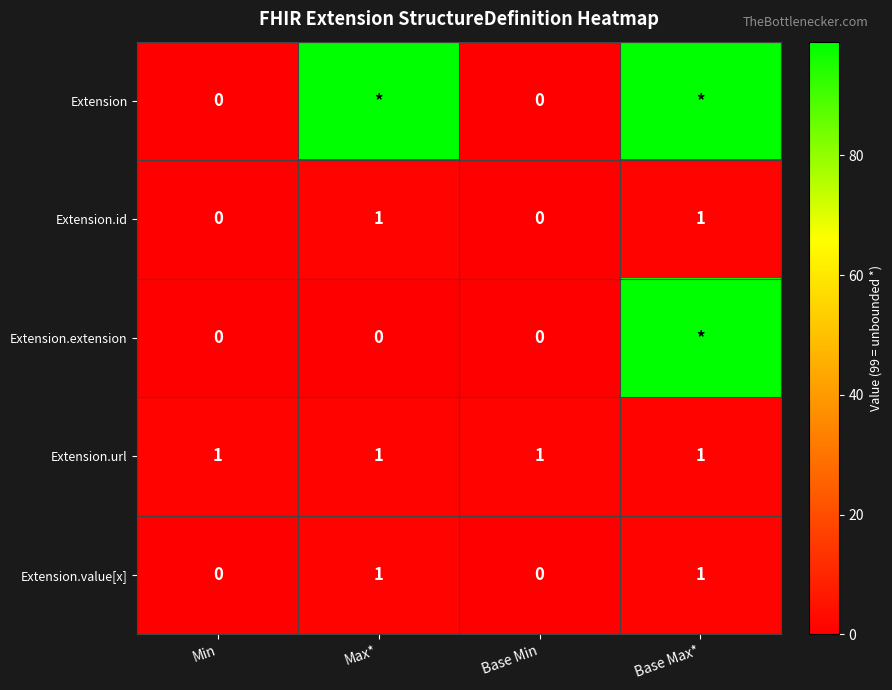

What is the difference between the highest and lowest values at Base Min?

1